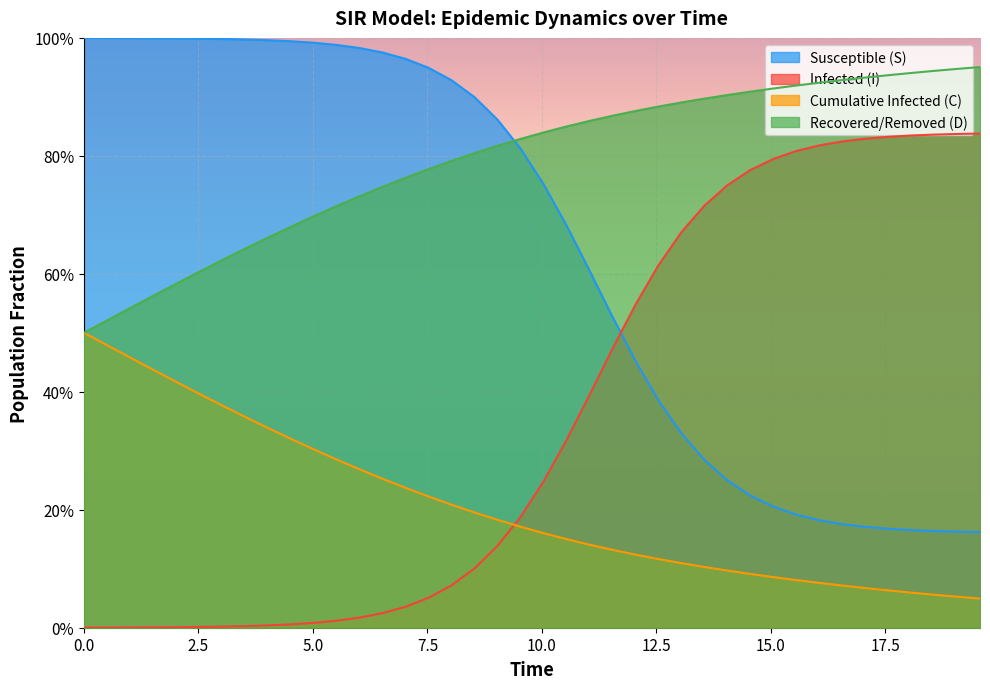

The value of C at 25 is 0.2. True or false?

False